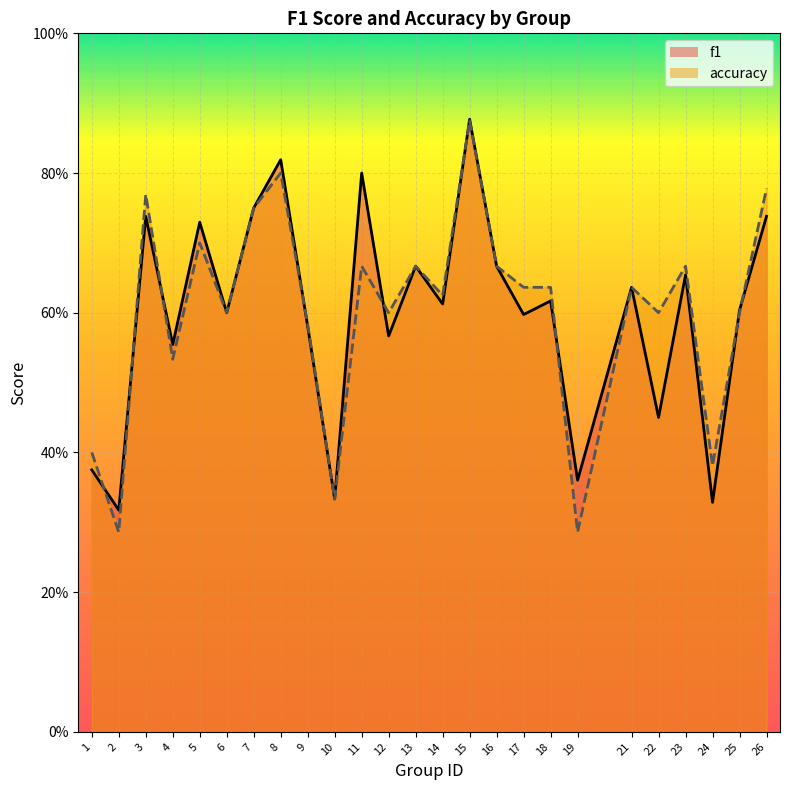

True or false: f1 has a value of 0.2 at 19.

False